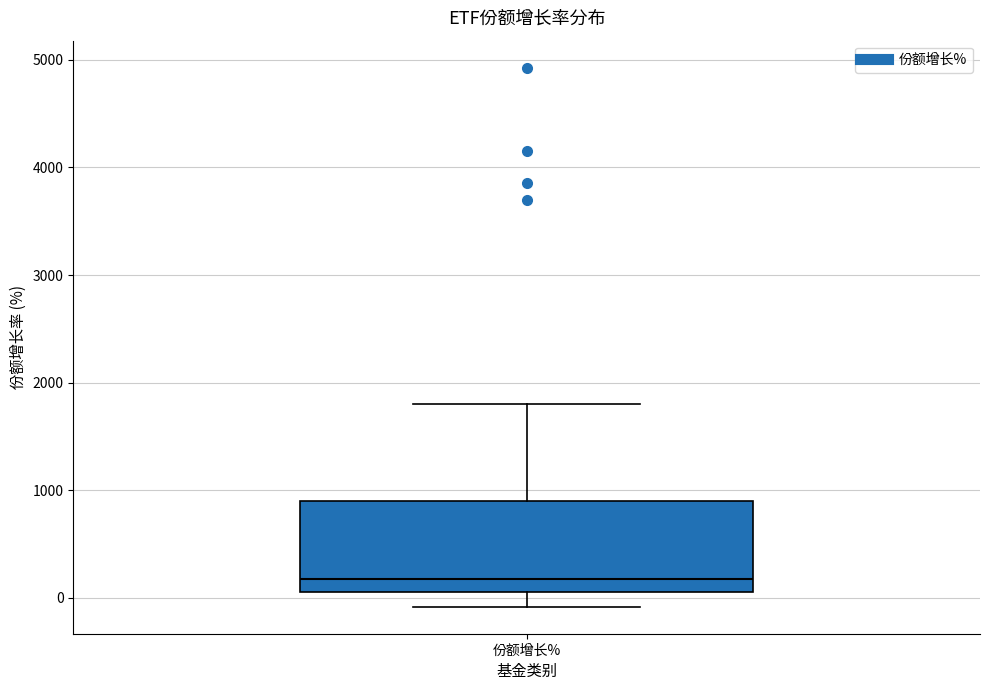

Transcribe this box plot: give where the median line is, the range the box spans, and where the two whiskers end, as read against the y-axis. The values are not printed on the chart, so give them approximately, as read against the axis.

median 200, box 100 to 900, whiskers -100 to 1800